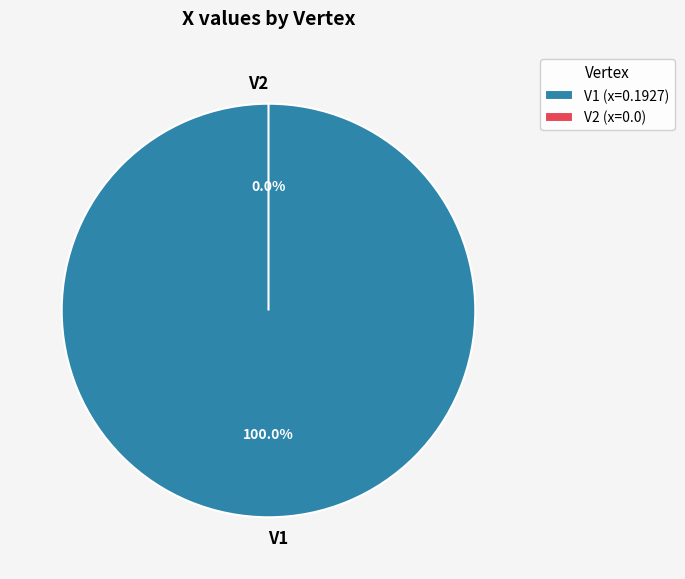

Which slice is the smallest?

V2